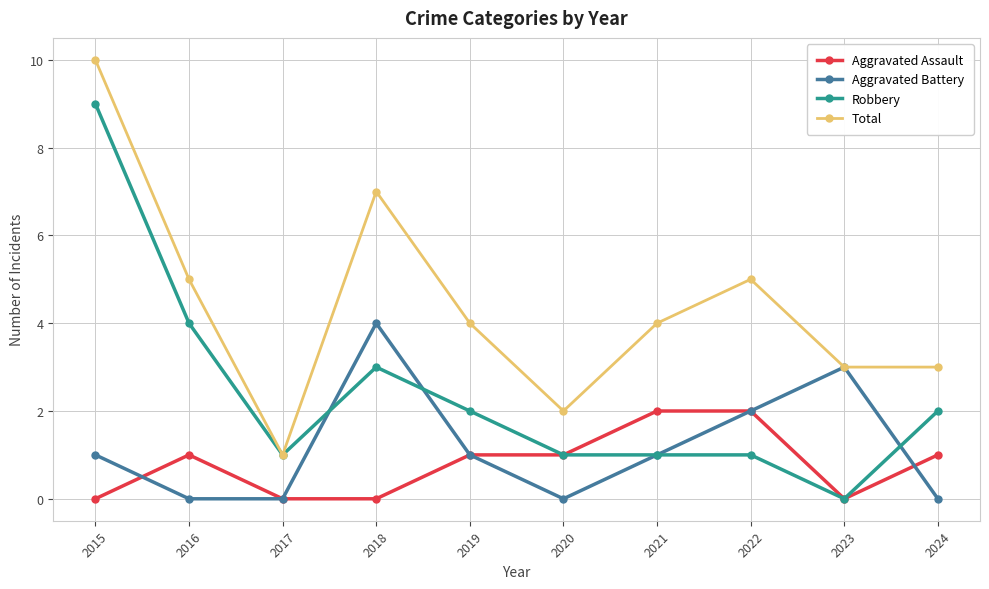

True or false: Robbery has more than 2 points higher than both neighbors.

False